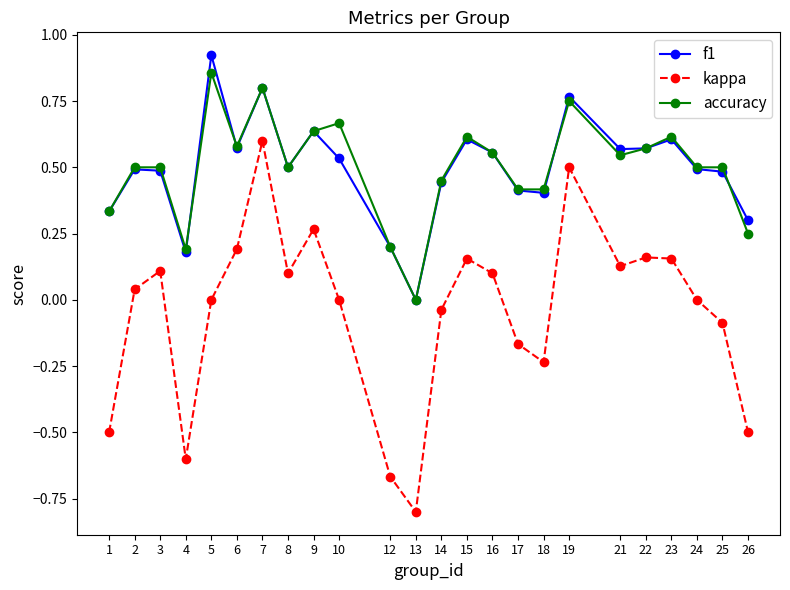

How many values in the f1 series exceed 0?

23